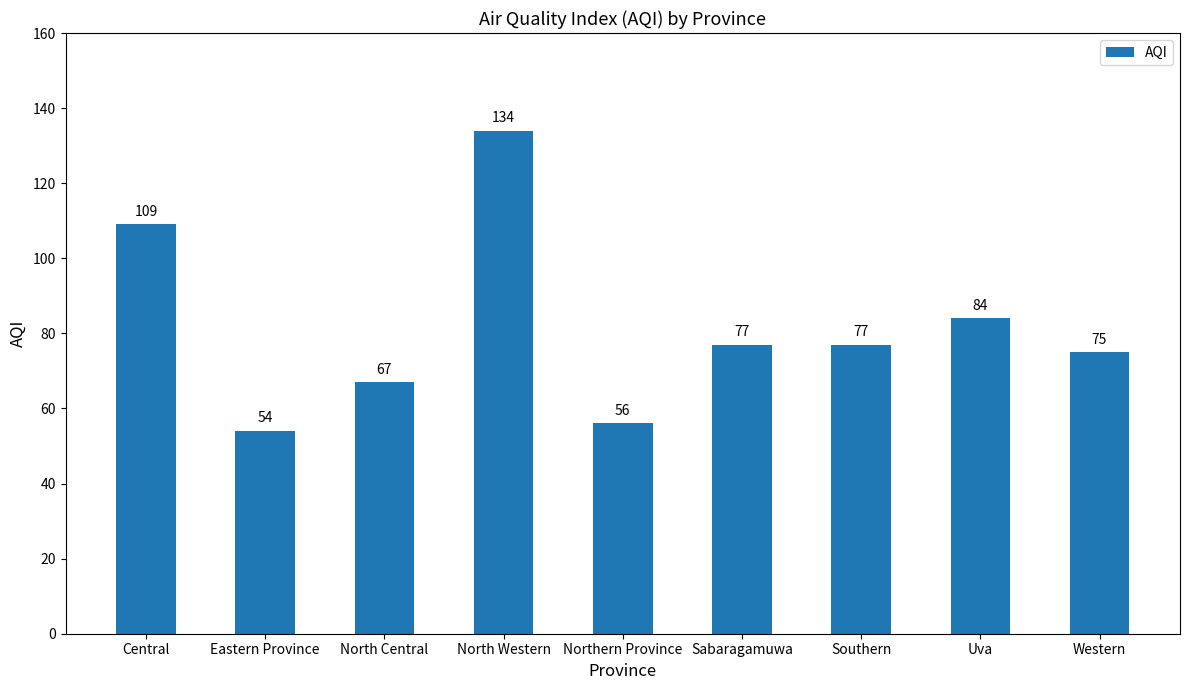

Reading left to right, what are all the values shown in this chart?

109	54	67	134	56	77	77	84	75